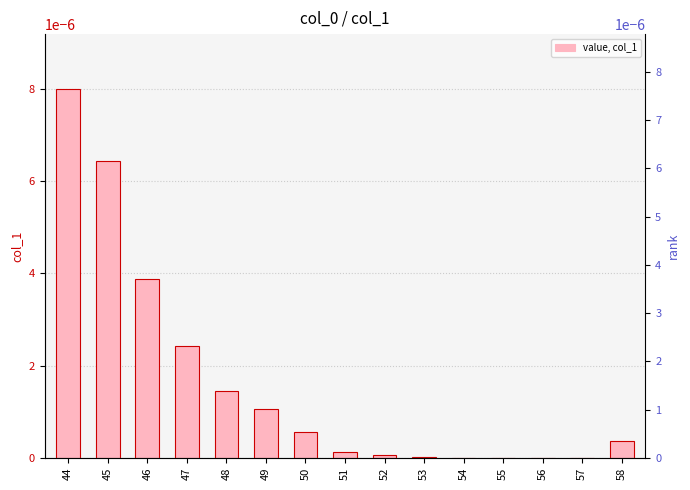

How many positive values are there?

12